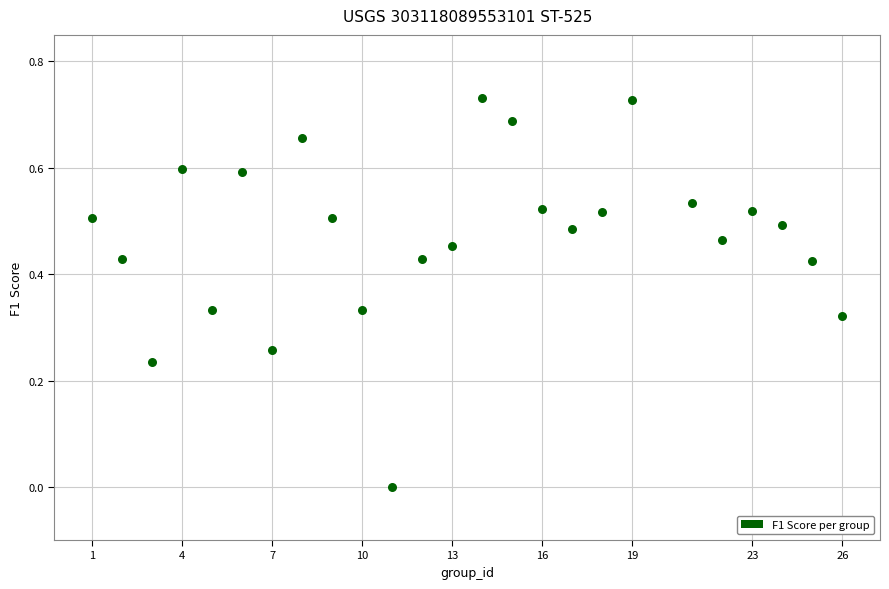

What is the range of X values (max minus min)?

25.0